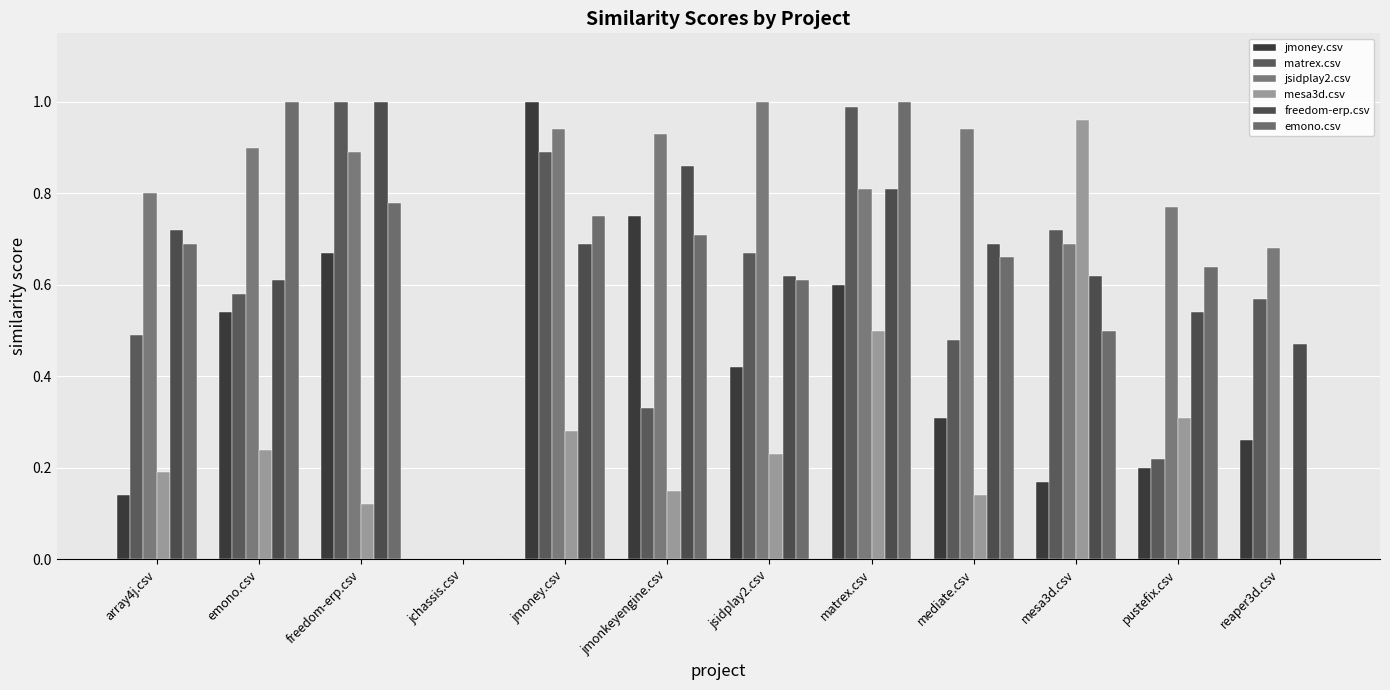

Reading left to right, list all the values displayed in this chart.

jmoney.csv: 0.1	0.5	0.7	0.0	1.0	0.8	0.4	0.6	0.3	0.2	0.2	0.3
matrex.csv: 0.5	0.6	1.0	0.0	0.9	0.3	0.7	1.0	0.5	0.7	0.2	0.6
jsidplay2.csv: 0.8	0.9	0.9	0.0	0.9	0.9	1.0	0.8	0.9	0.7	0.8	0.7
mesa3d.csv: 0.2	0.2	0.1	0.0	0.3	0.1	0.2	0.5	0.1	1.0	0.3	0.0
freedom-erp.csv: 0.7	0.6	1.0	0.0	0.7	0.9	0.6	0.8	0.7	0.6	0.5	0.5
emono.csv: 0.7	1.0	0.8	0.0	0.8	0.7	0.6	1.0	0.7	0.5	0.6	0.0